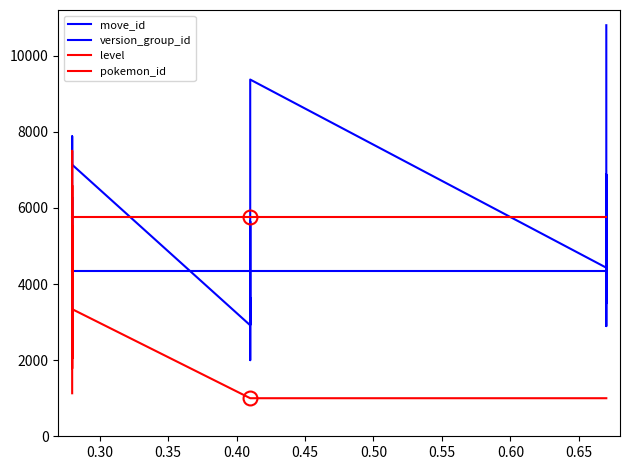

Is it true that level equals 1615.1 at 35?

False